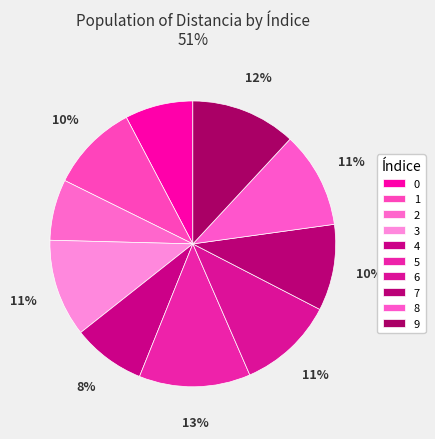

Does 5 account for over 50% of the chart?

No